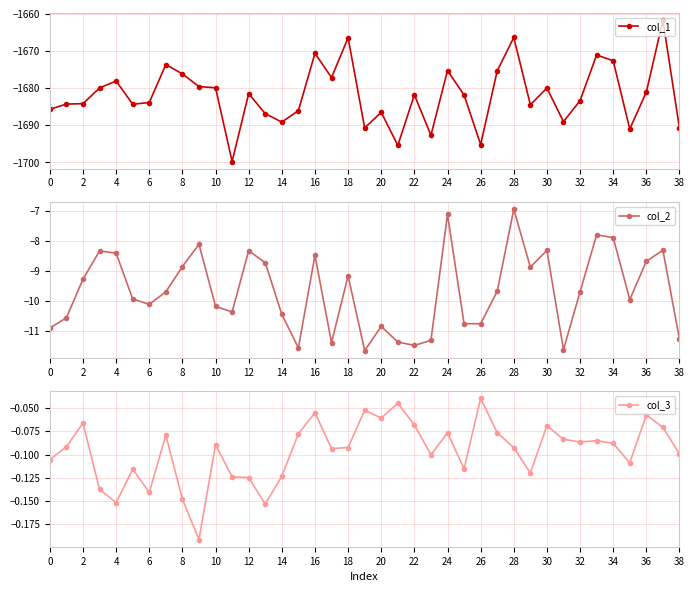

What is the maximum value for col_1?

-1661.7